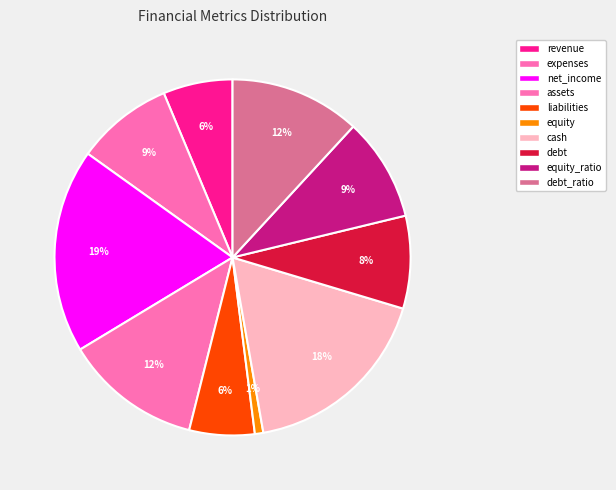

What percentage is NOT represented by debt?

91.6%